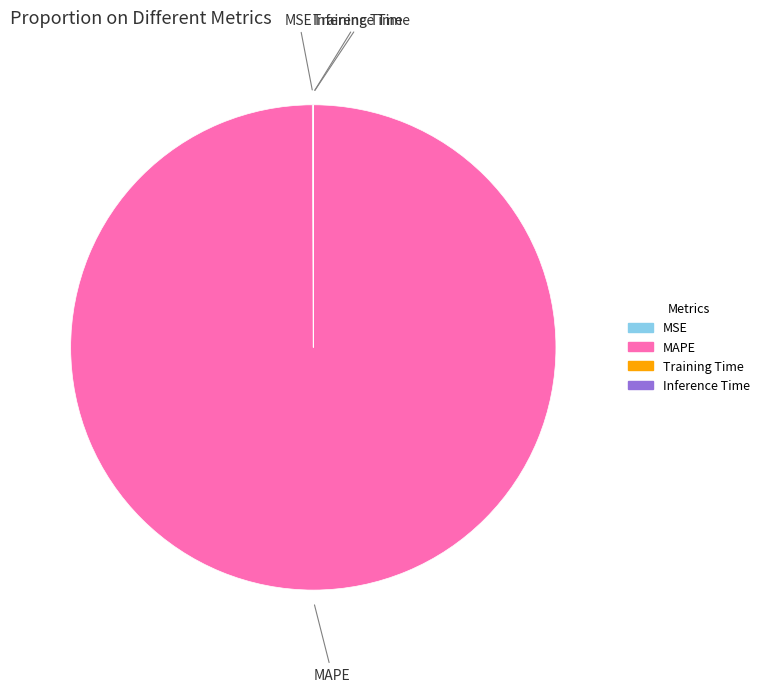

The MAPE slice represents 100% of the pie. True or false?

True